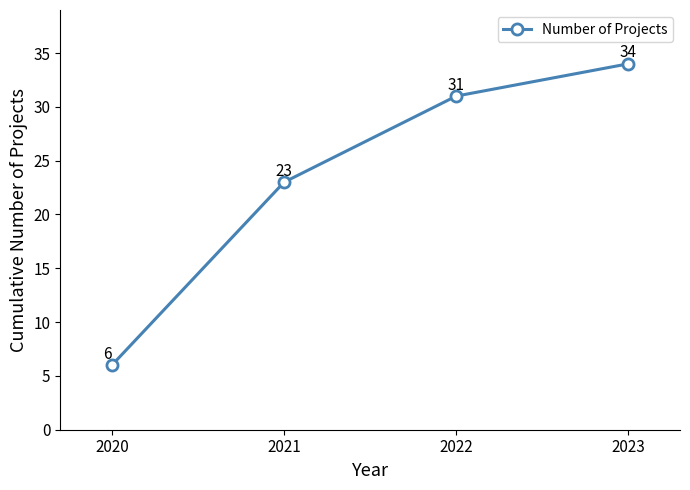

How many values are between 23 and 34?

3